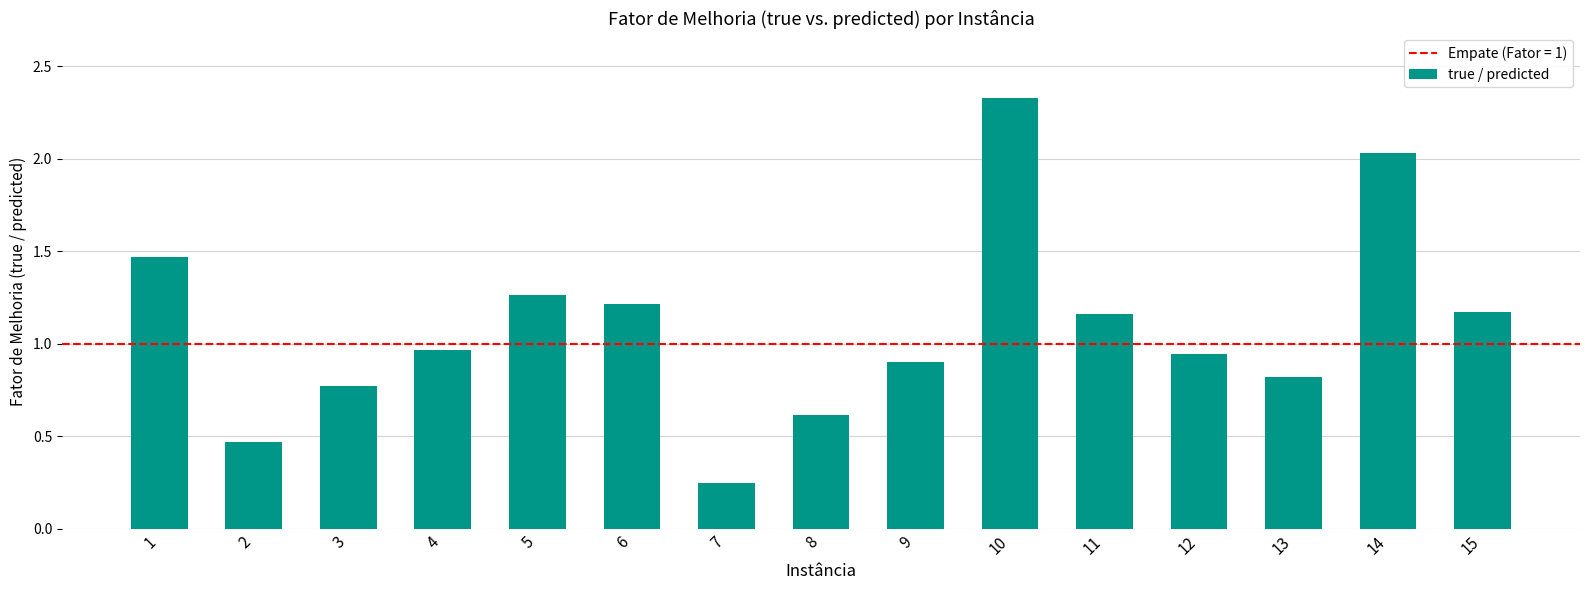

What is the difference between the values at 6 and 3?

0.4